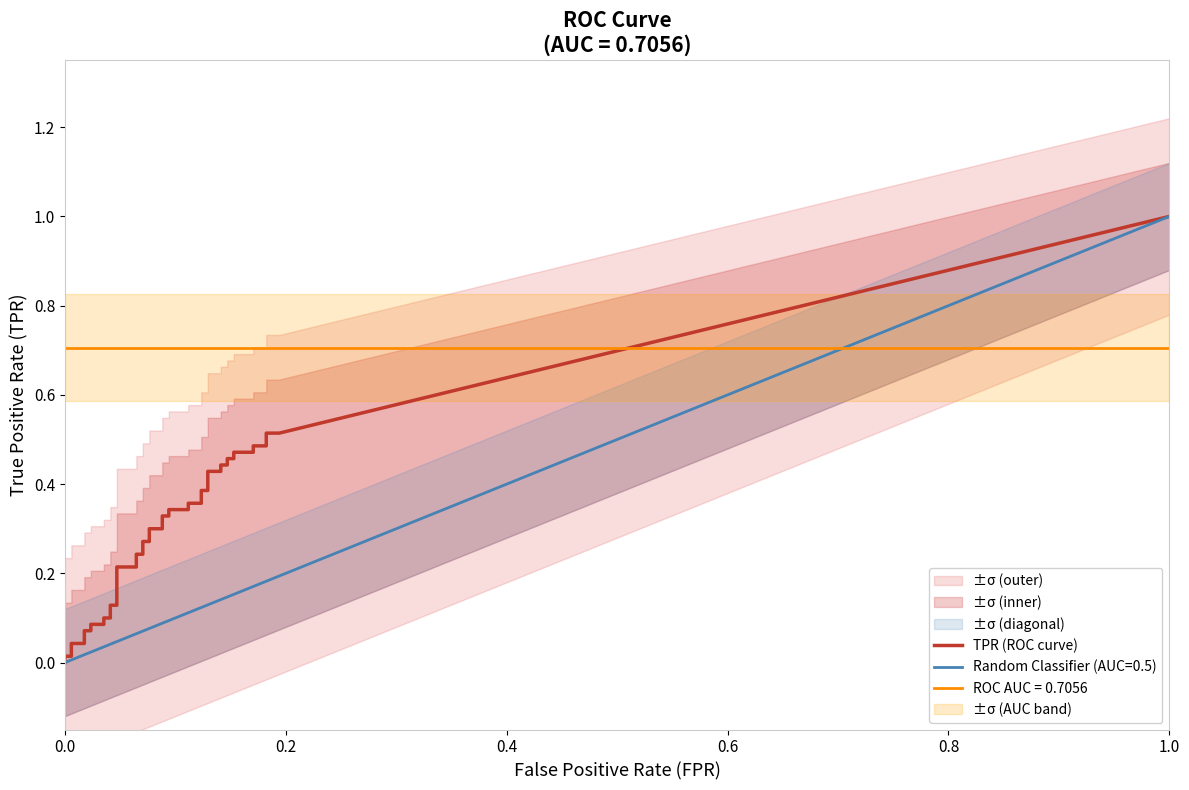

True or false: tpr has a value of 0.3 at 15.

False